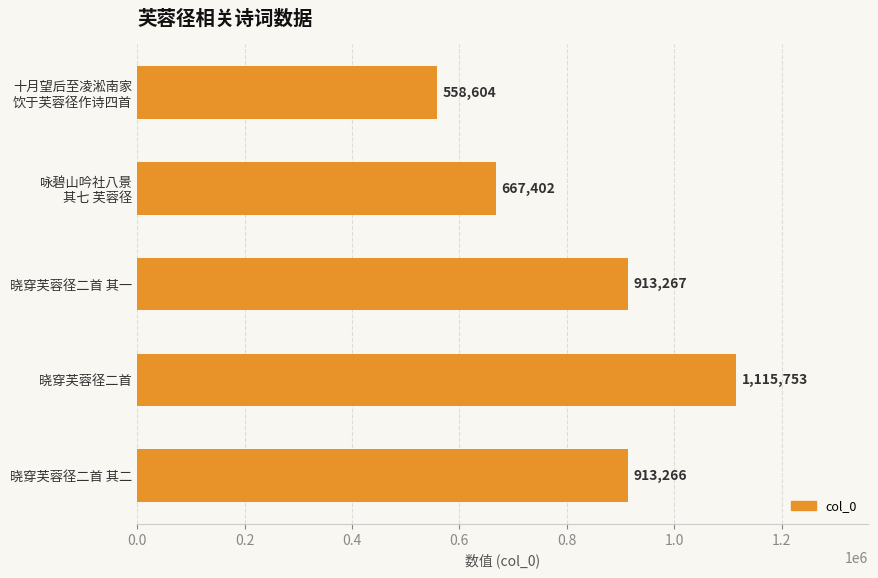

Are the bars grouped side by side (vs. stacked)?

No